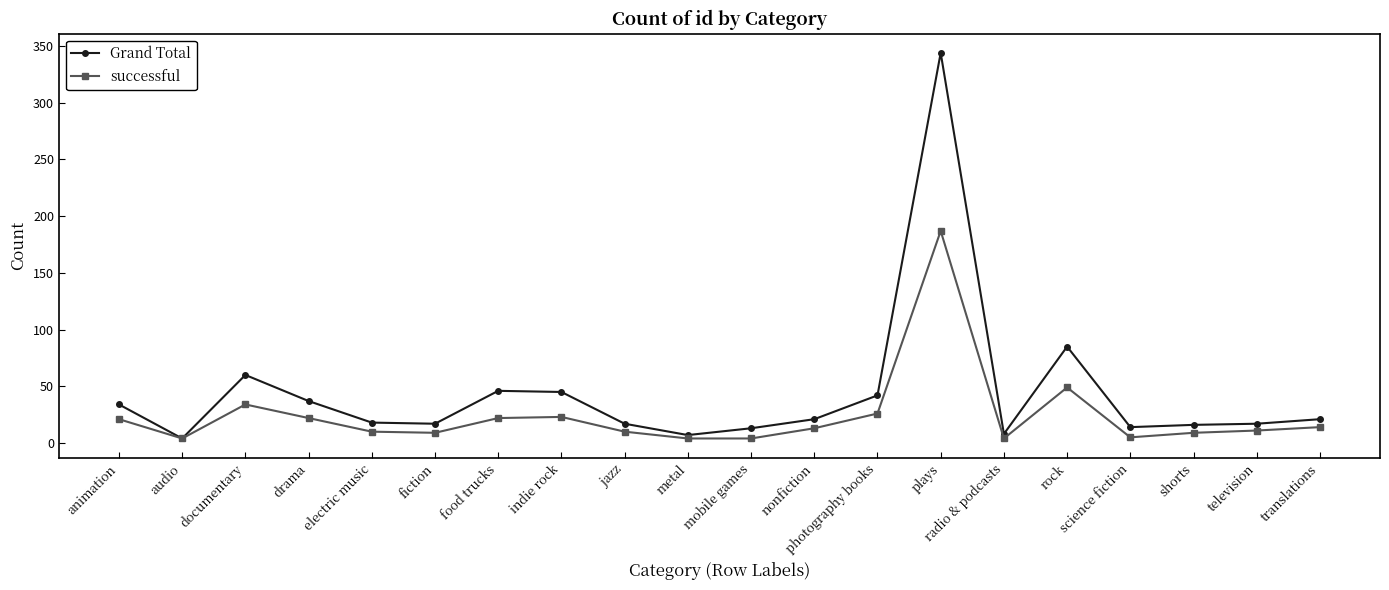

Is the value of Grand Total at television greater than the value of successful at mobile games?

Yes